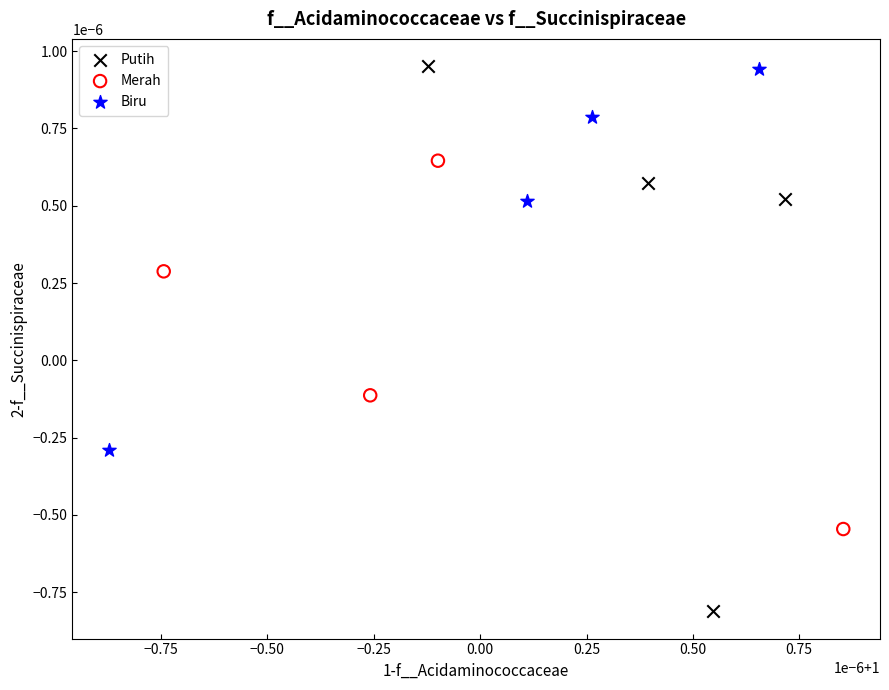

What are all the series names shown in the legend?

Putih, Merah, Biru